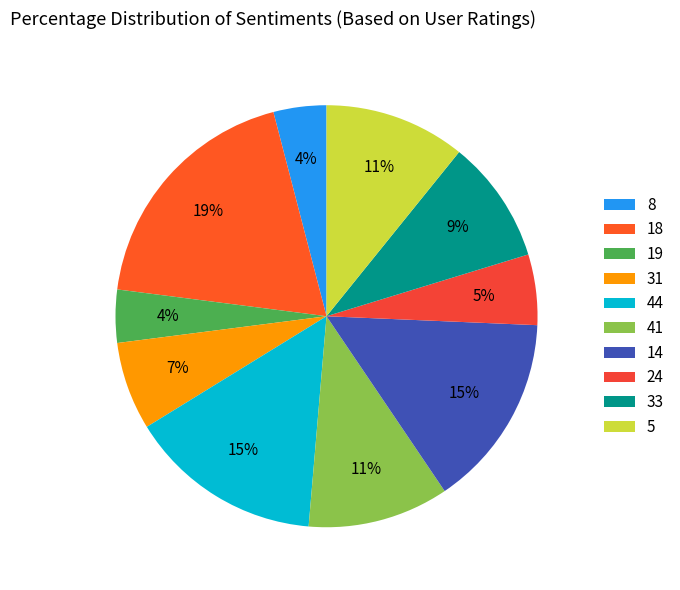

To the nearest percent, what is the average slice percentage?

10%